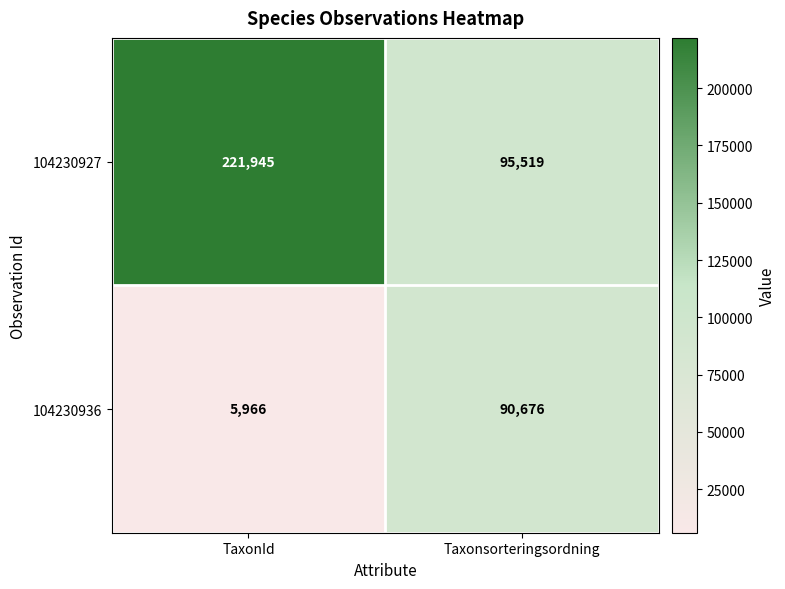

Reading left to right, list all the values displayed in this chart.

104230927: 221945	95519
104230936: 5966	90676